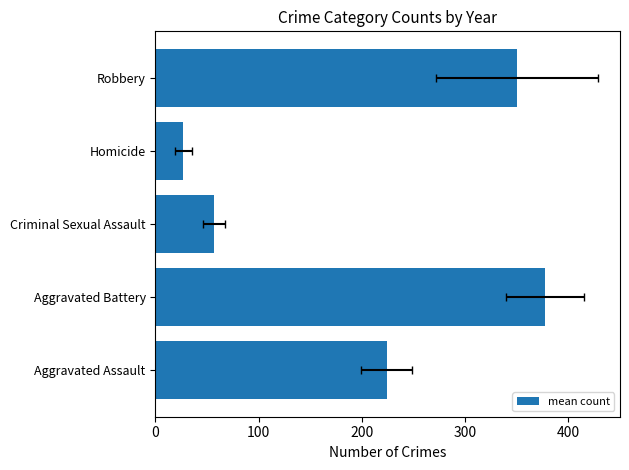

Read the value at Robbery.

350.3